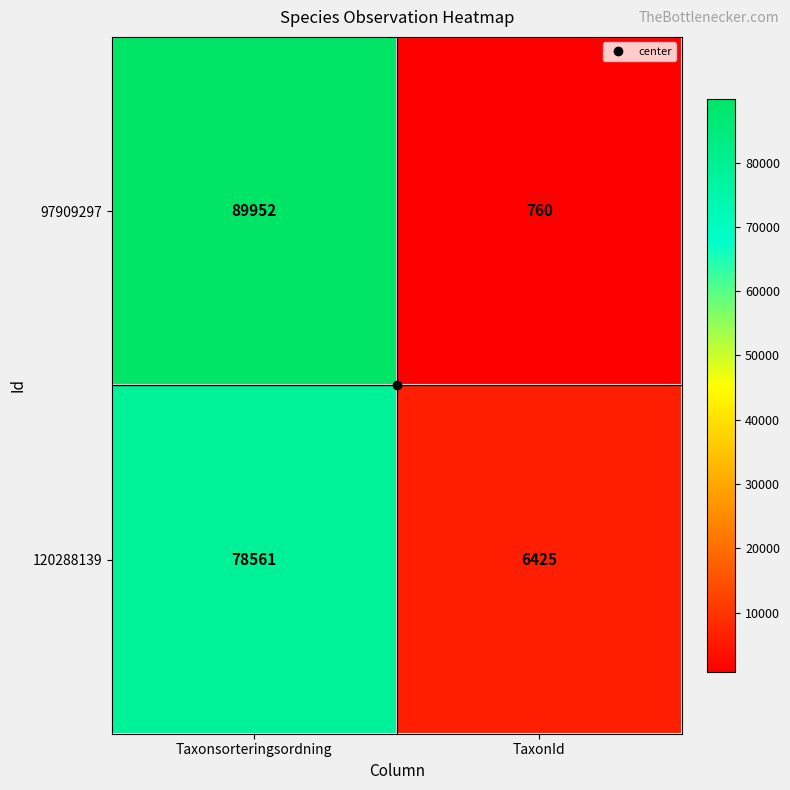

What is the difference between the maximum and minimum values in the 120288139 series?

72136